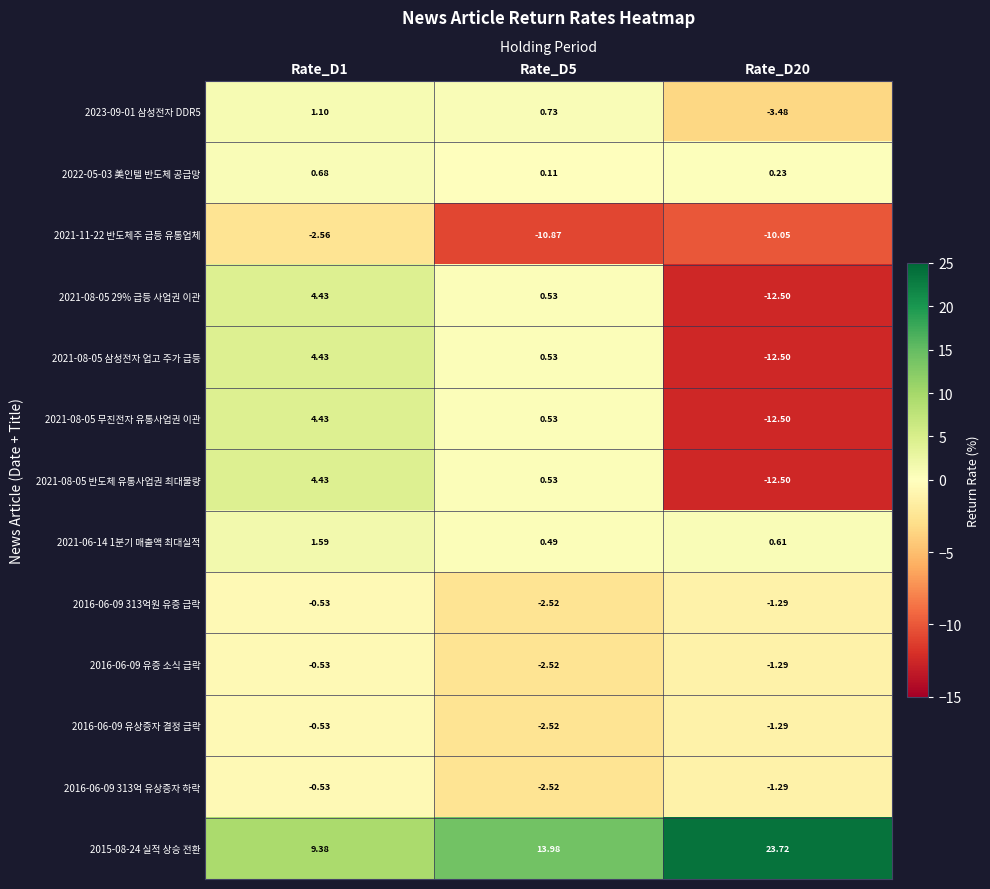

What is the total value across all series at Rate_D20?

-44.1